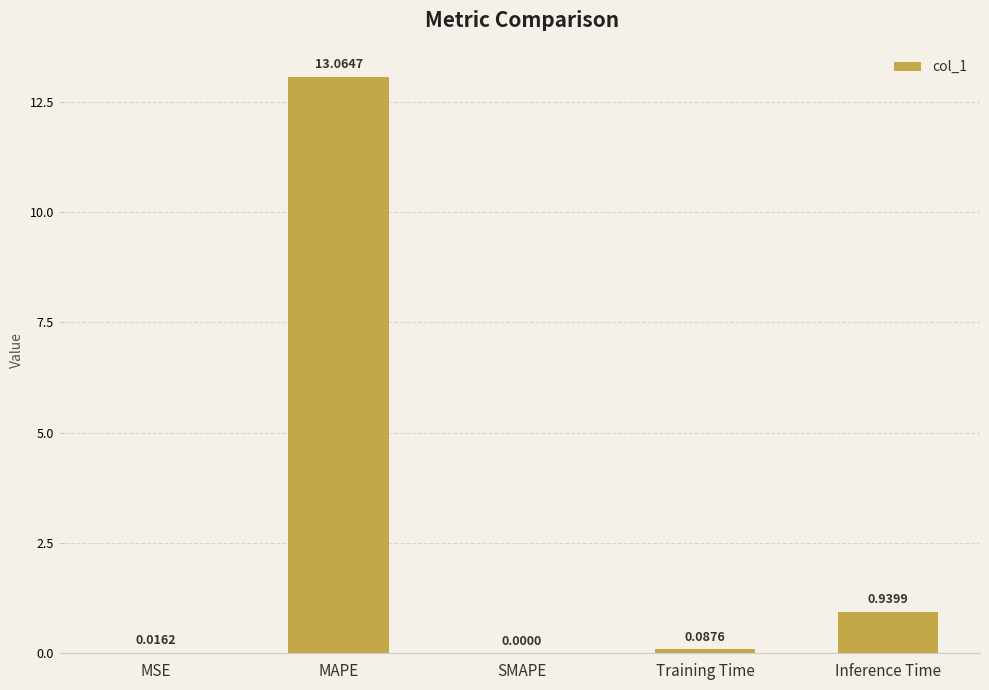

What is the change in value from MAPE to Training Time?

-13.0